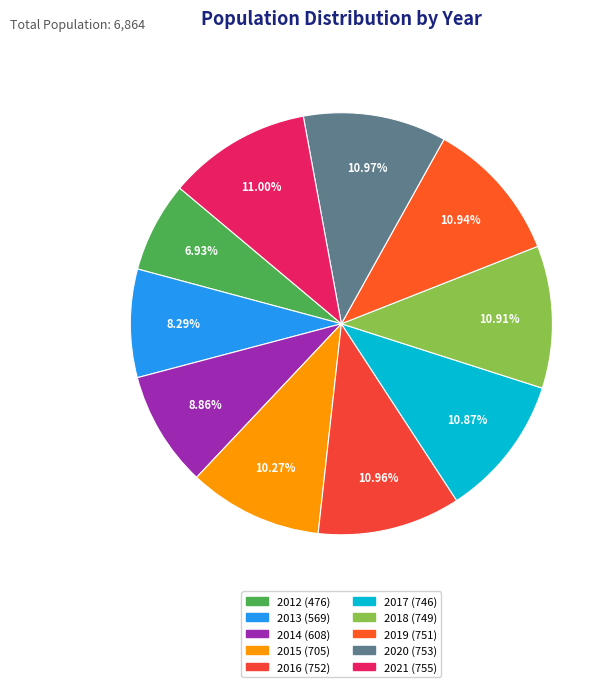

The 2018 slice represents 11% of the pie. True or false?

True